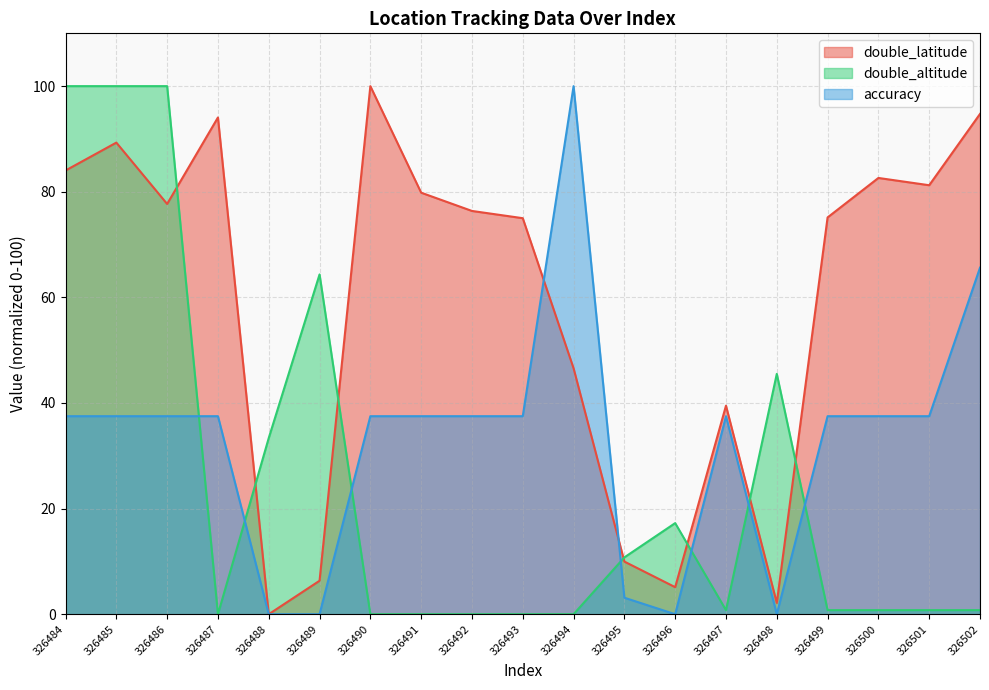

What is the difference between the double_latitude values at 326488 and 326490?

100.0